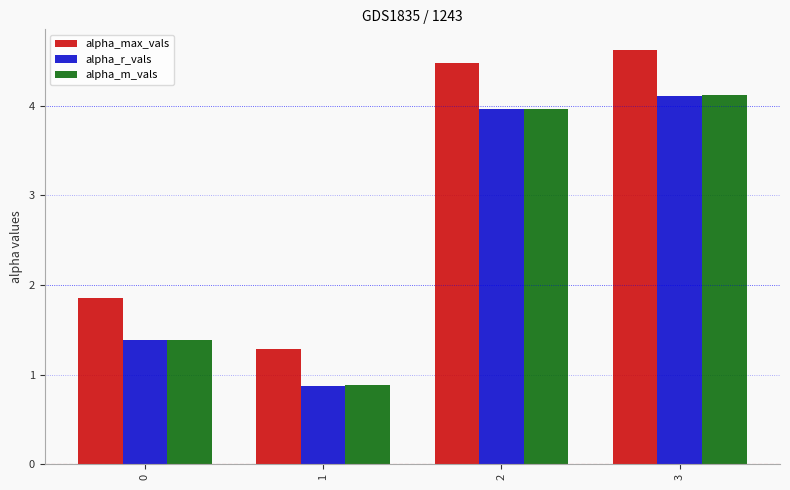

List the labels in order of alpha_m_vals value, largest first.

3, 2, 0, 1